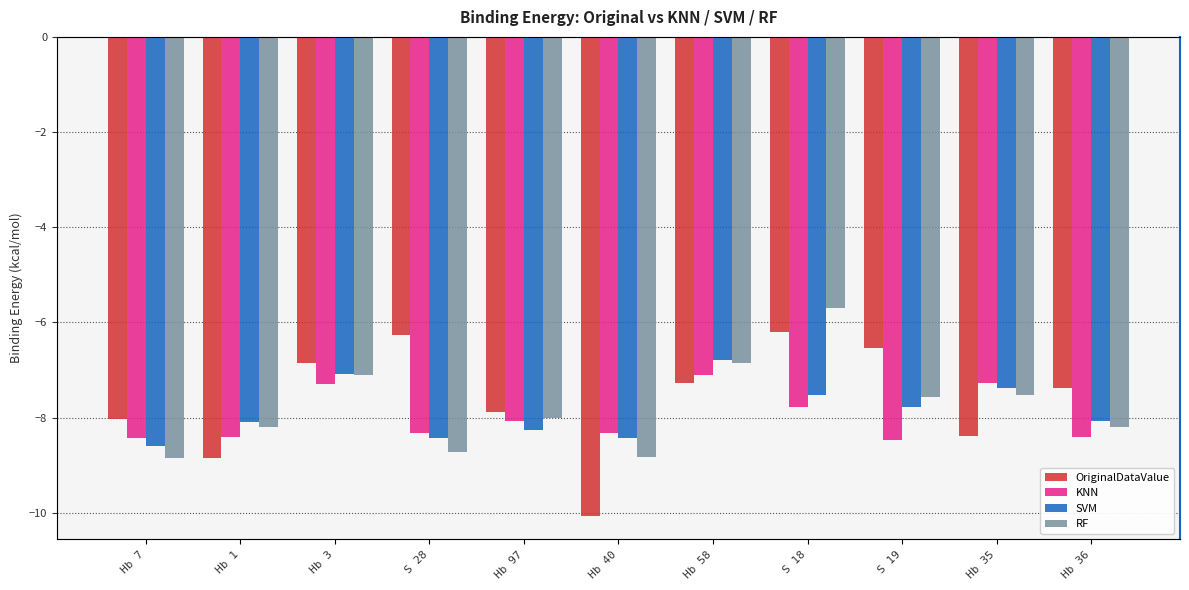

At how many categories does at least one series exceed -8?

8